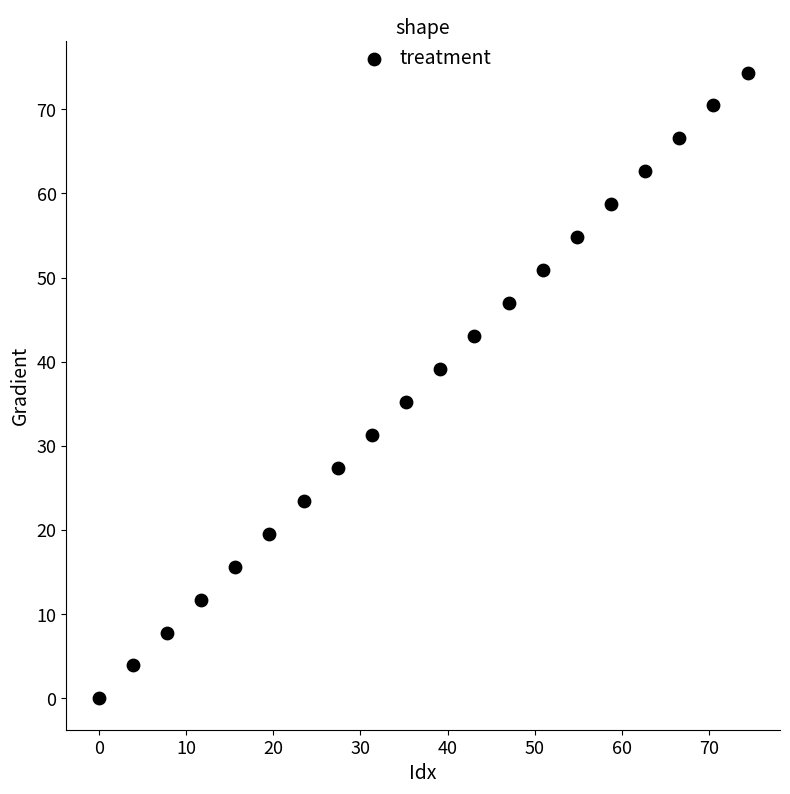

What is the range of X values (max minus min)?

74.4